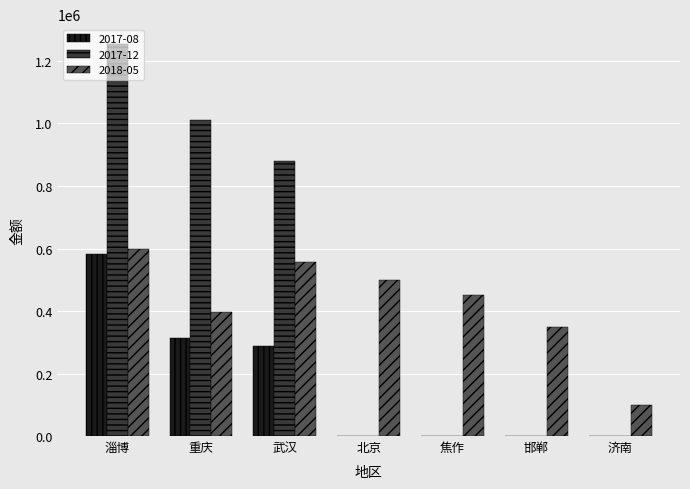

Count the number of data series in this chart.

3